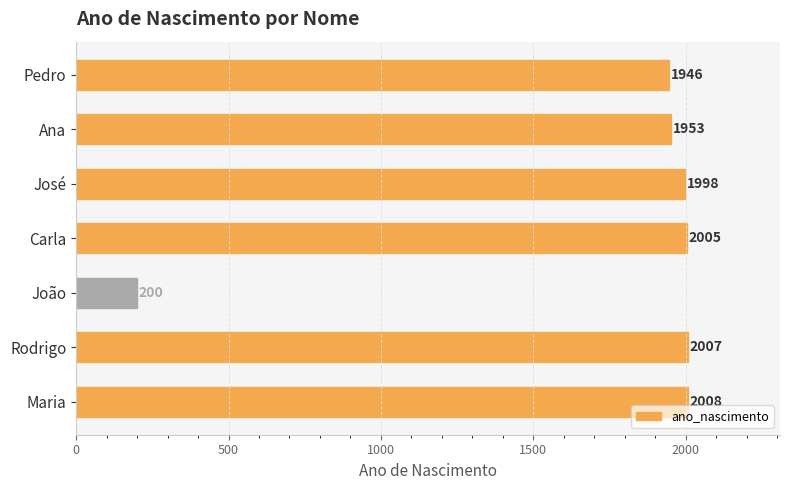

At which category does the chart reach its minimum across all series?

João